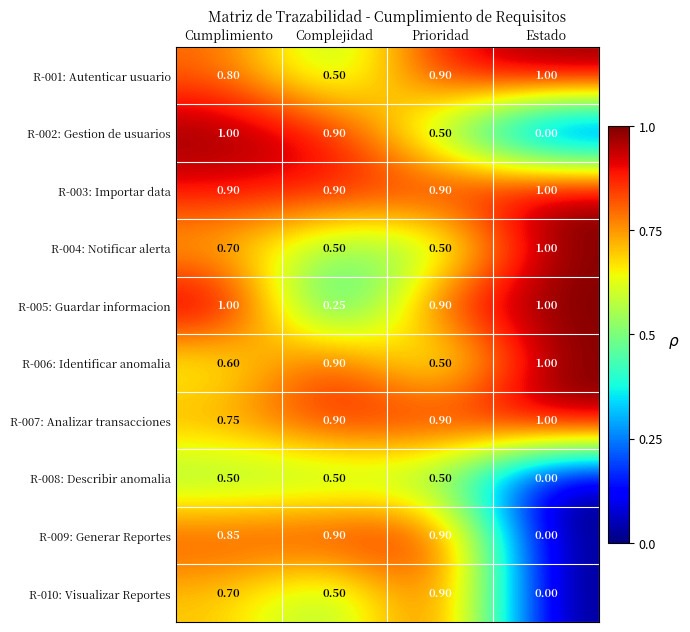

Is the value of R-008: Describir anomalia at Complejidad greater than the value of R-002: Gestion de usuarios at Estado?

Yes